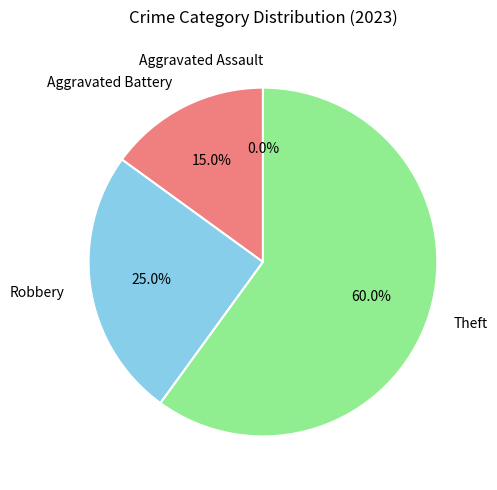

Which category has the biggest portion of the pie?

Theft